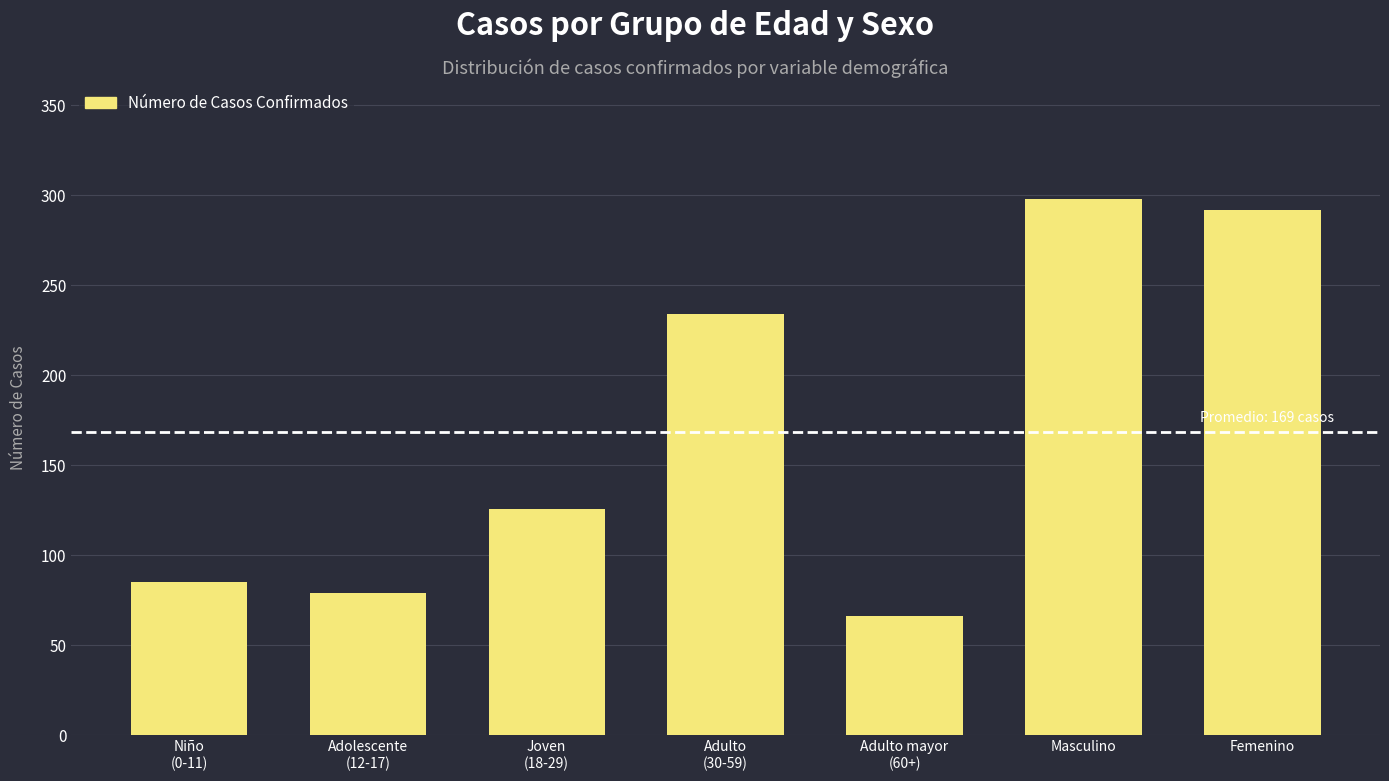

What value does the data have at Femenino, to the nearest 50?

300